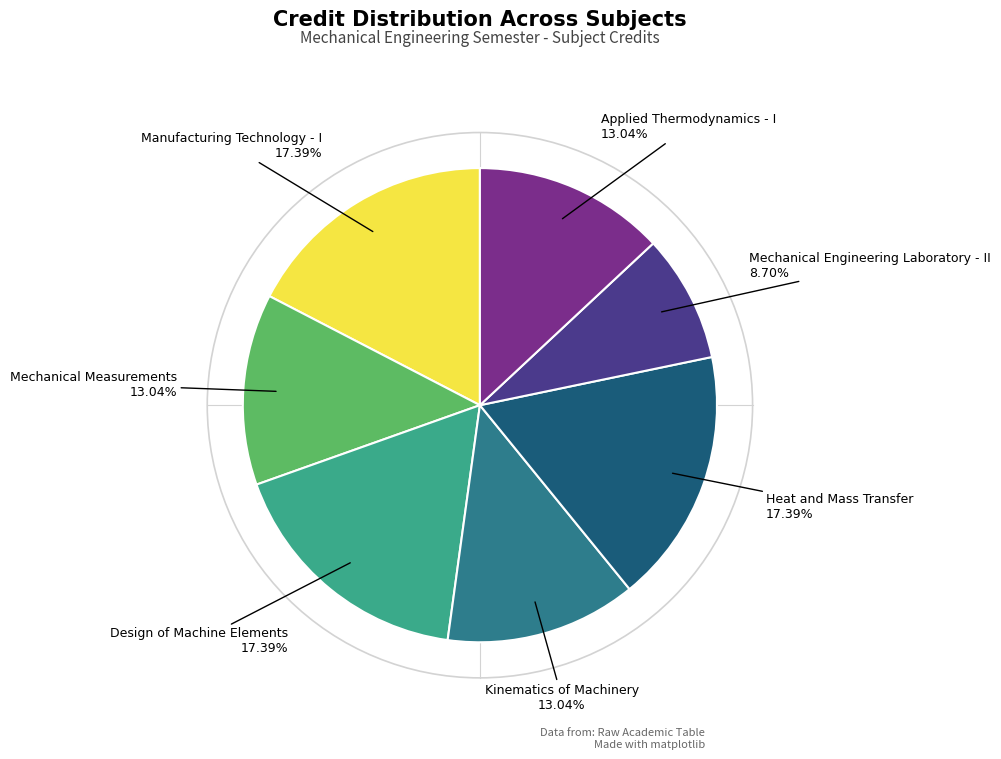

Is it true that Manufacturing Technology - I is 17% of the pie?

True